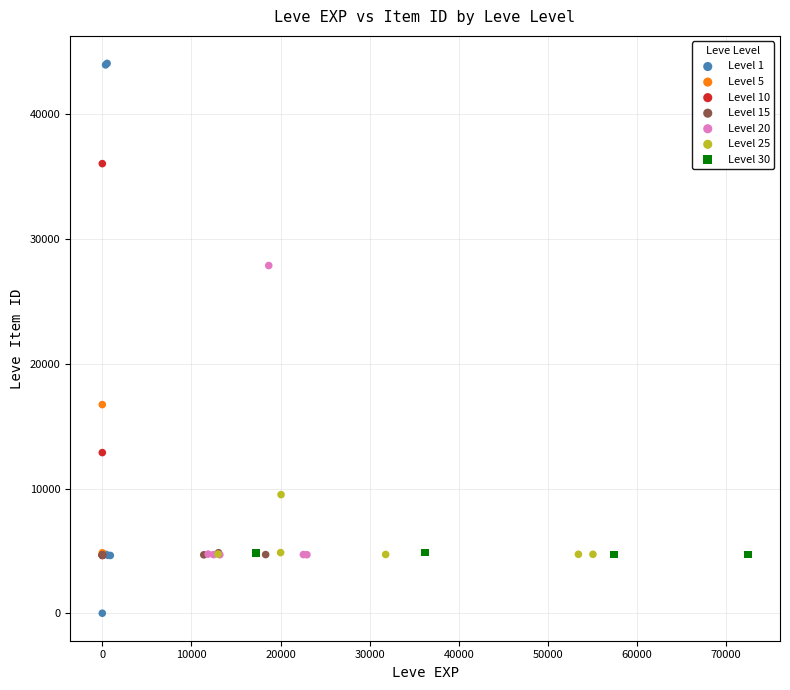

Which series has the widest spread of Y values?

Level 1